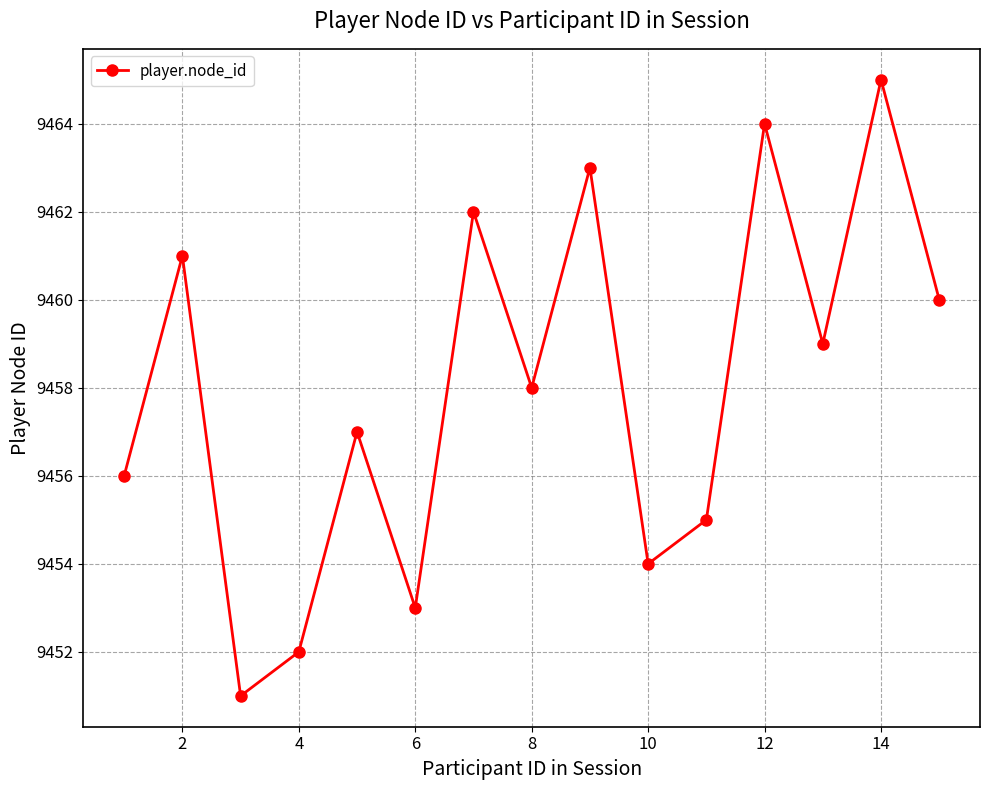

What is the greatest value displayed?

9465